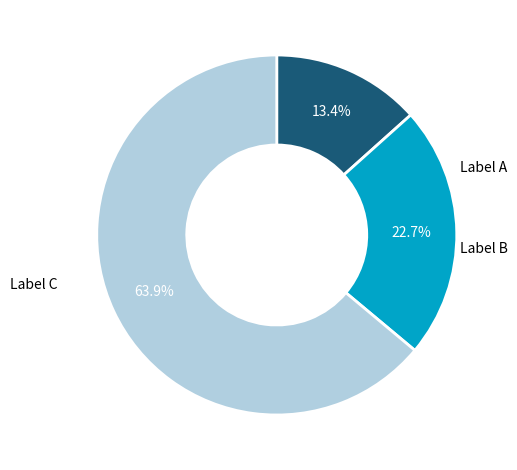

How many segments does this pie chart have?

3